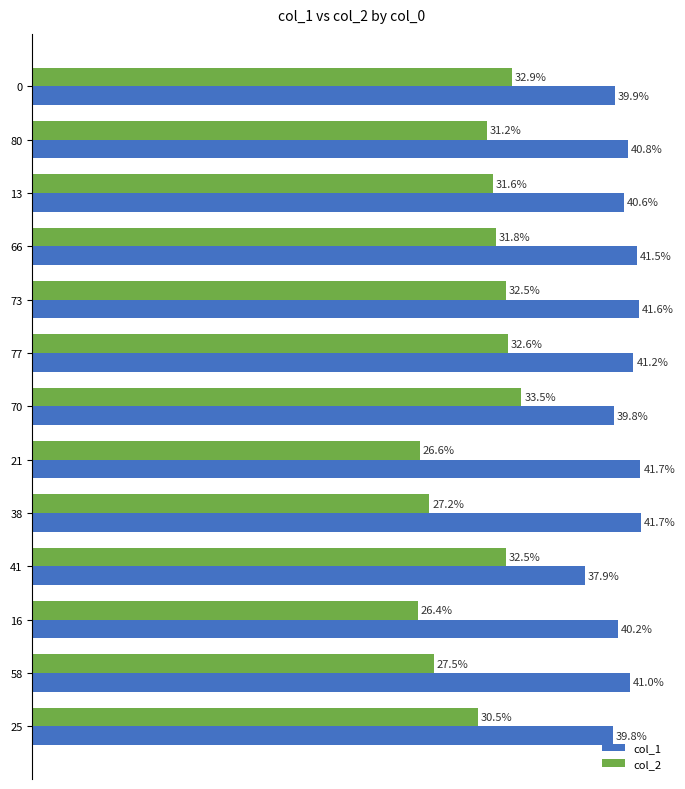

List the series in order of their overall mean, lowest first.

col_2, col_1